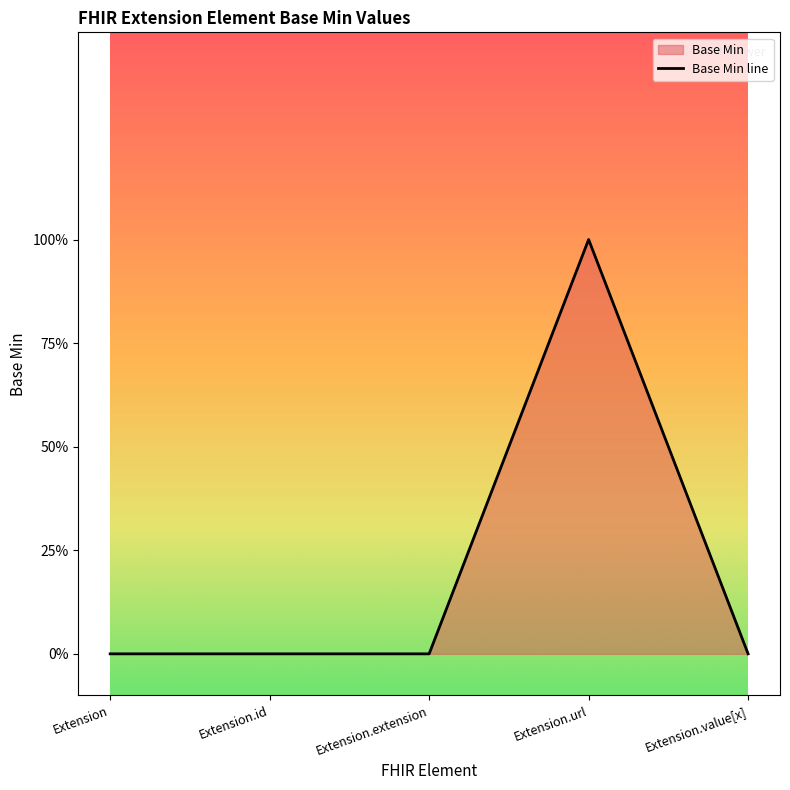

True or false: the data shows 0 at Extension.

True